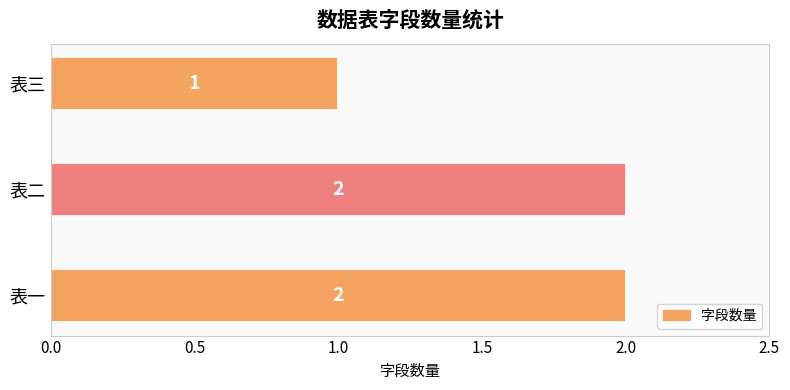

What is the average value?

2